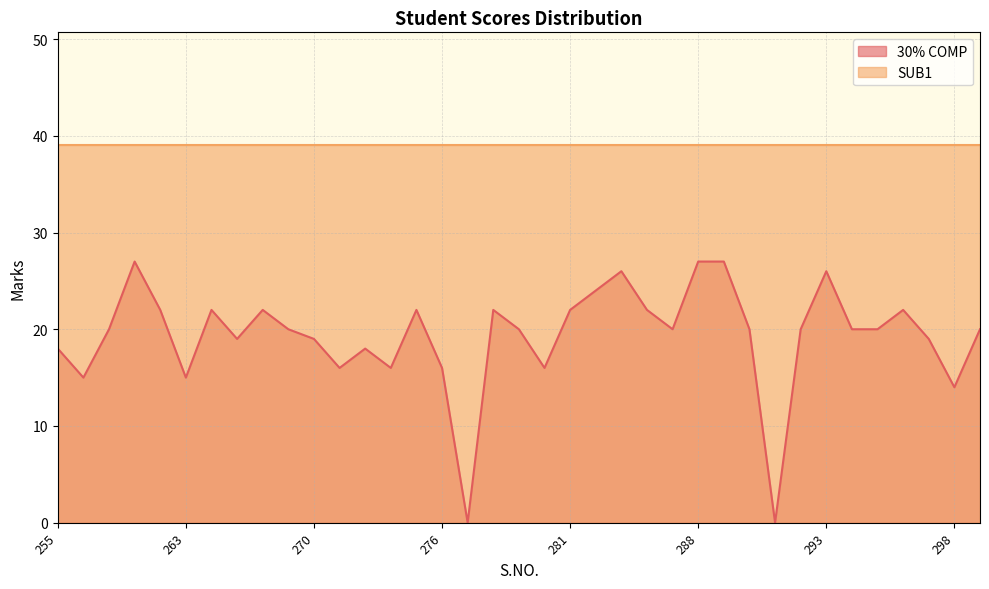

How many distinct data groups are displayed?

2